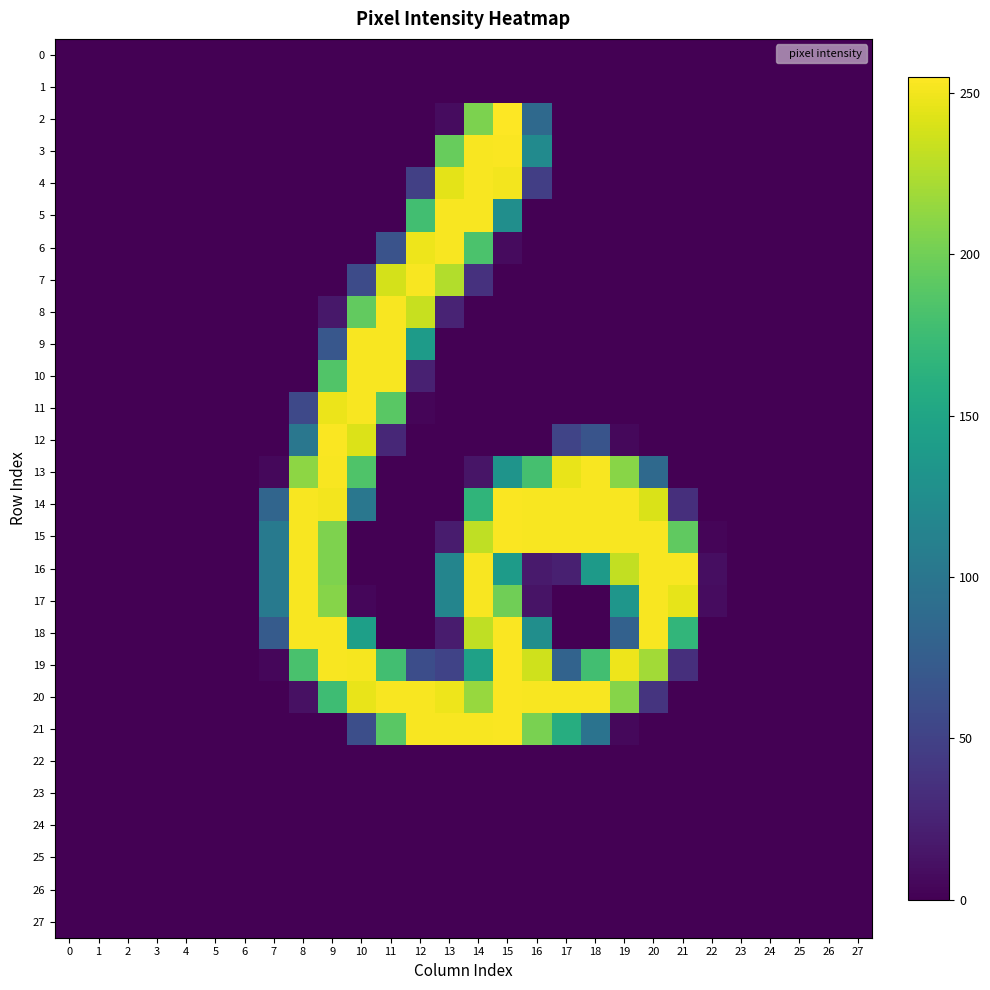

How many distinct data groups are displayed?

28